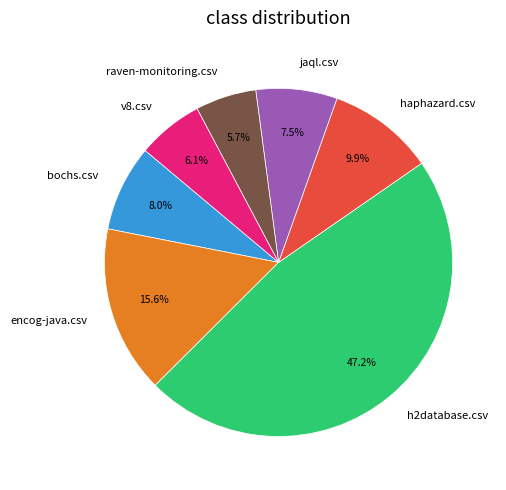

Does encog-java.csv account for over 50% of the chart?

No